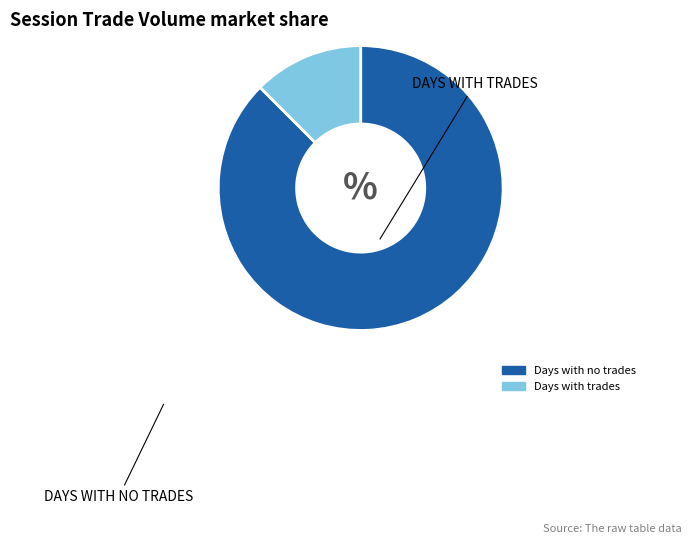

Does any single category account for the majority?

Yes